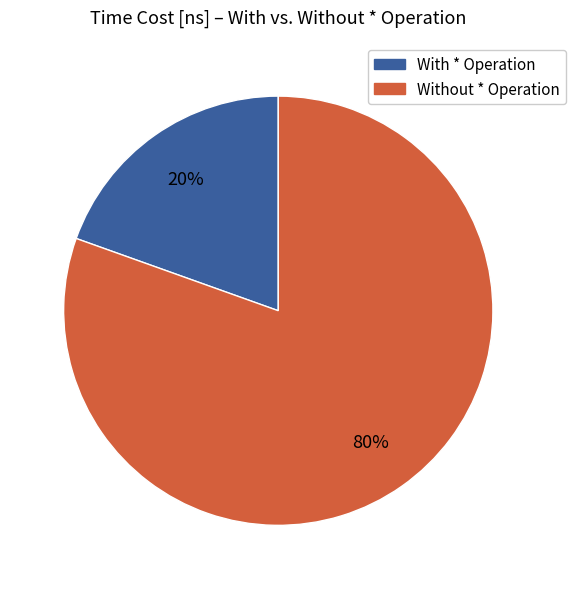

Does any single category account for the majority?

Yes